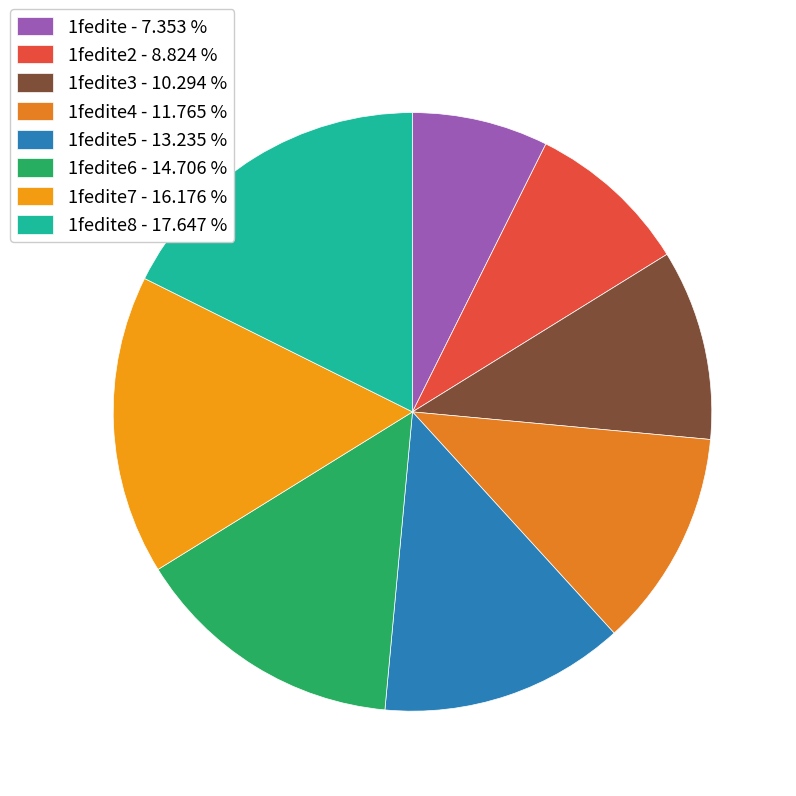

Count the number of slices in the pie.

8